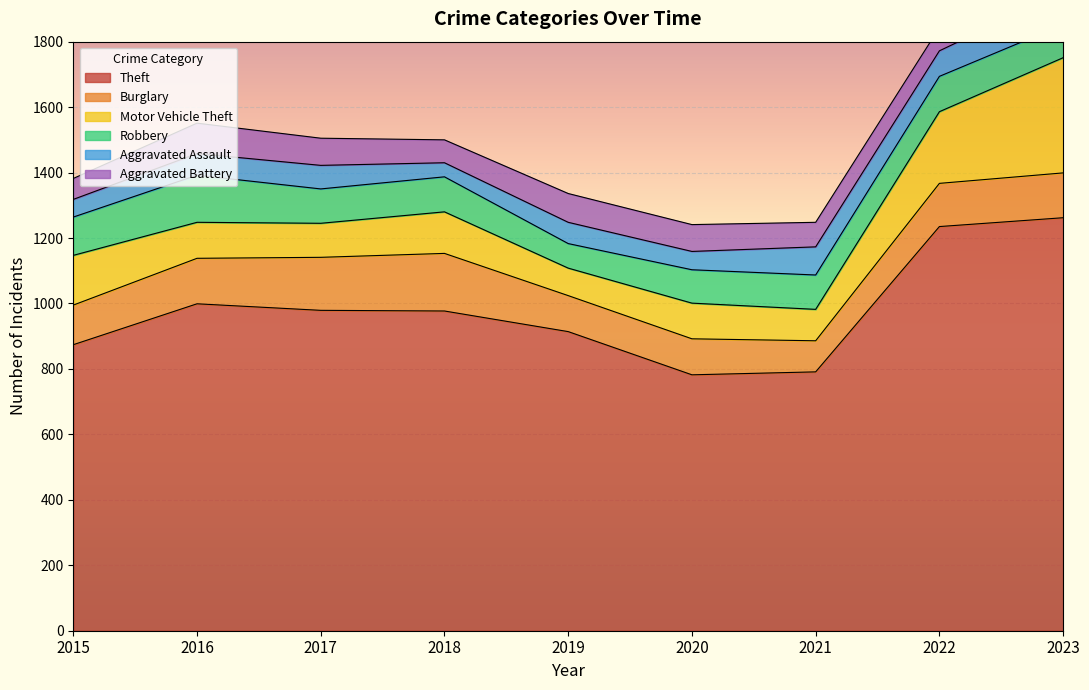

Count the number of categories in the chart.

9